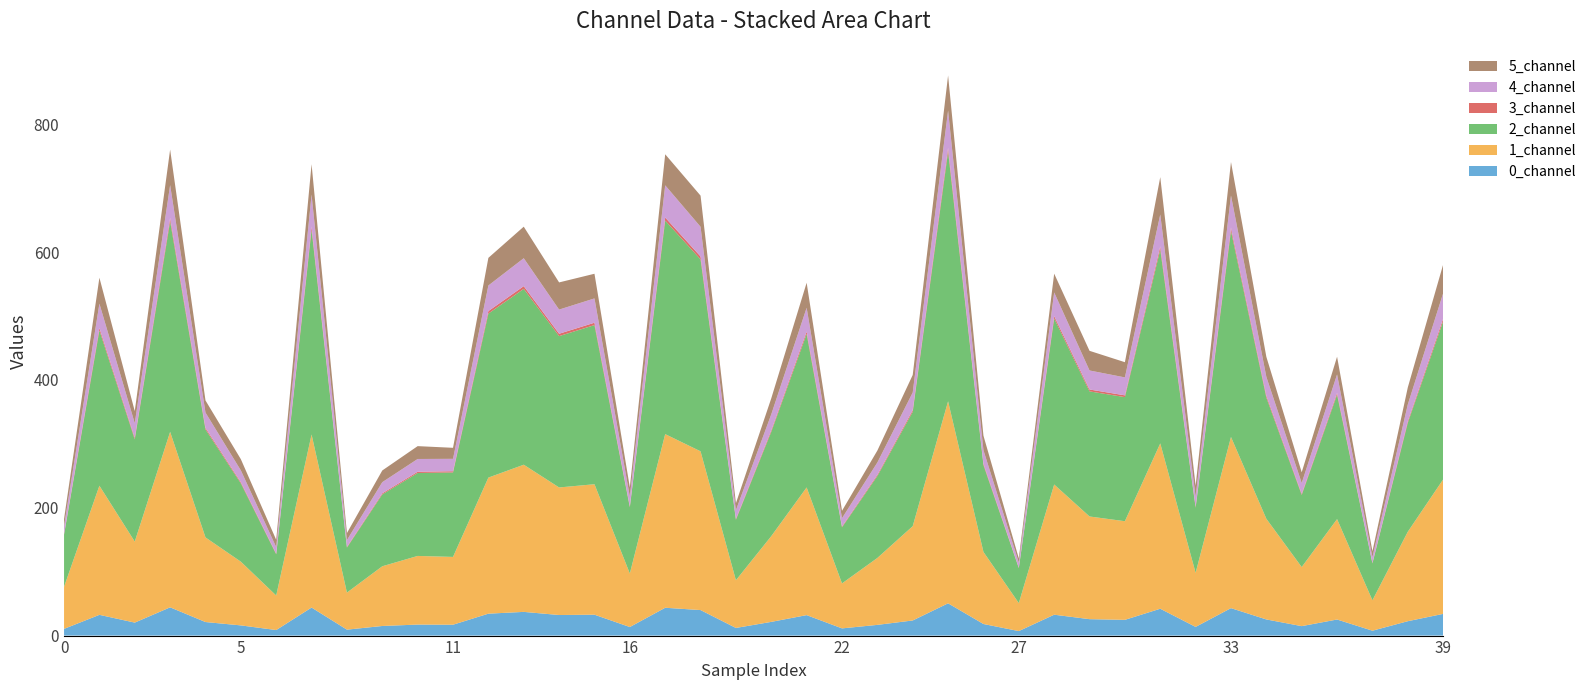

Reading right to left, list all the values displayed in this chart.

0_channel: 33.9	22.5	7.6	25.1	14.8	25.2	43.0	13.6	42.0	24.6	25.7	32.7	7.0	18.1	50.5	23.7	16.8	11.3	32.0	21.5	11.9	39.9	43.5	13.4	32.7	32.2	37.1	34.3	17.0	17.2	15.0	9.3	43.8	8.7	15.9	21.2	44.2	20.3	32.4	10.5
1_channel: 210.3	139.9	47.5	157.1	92.4	157.5	267.7	84.6	258.6	154.3	160.6	203.7	43.8	112.7	316.0	147.5	104.7	70.4	199.7	134.1	74.6	248.3	271.6	83.7	204.1	199.5	230.2	212.9	106.1	107.4	93.4	58.0	270.7	54.0	99.7	132.3	274.5	126.7	202.0	65.8
2_channel: 247.5	170.5	57.7	194.6	112.8	189.7	322.5	101.8	303.3	194.1	195.7	259.8	54.7	135.9	390.8	178.9	128.2	87.8	240.1	163.2	94.6	300.3	334.0	103.6	248.9	236.7	275.0	256.6	132.2	129.8	112.4	70.4	320.3	64.5	122.6	169.0	329.6	159.9	243.1	81.5
3_channel: 3.9	2.6	0.9	2.8	1.7	2.9	4.9	1.6	4.9	2.7	2.9	3.6	0.8	2.1	5.7	2.7	1.9	1.3	3.6	2.4	1.3	4.6	4.9	1.5	3.7	3.7	4.3	3.9	1.9	1.9	1.7	1.1	4.9	1.0	1.8	2.4	5.1	2.3	3.7	1.2
4_channel: 39.8	26.1	8.9	28.9	17.0	29.5	50.4	15.8	49.9	28.1	29.8	37.0	7.9	21.2	58.4	27.5	19.3	12.9	37.3	24.9	13.6	46.4	50.3	15.3	38.0	37.8	43.7	40.0	19.4	20.0	17.4	10.7	50.2	10.2	18.4	23.9	51.4	23.0	38.0	12.2
5_channel: 44.9	26.6	9.2	27.7	16.8	31.3	52.3	17.0	58.5	23.8	30.7	29.4	6.6	22.7	54.9	27.4	18.7	11.6	39.1	25.0	10.9	48.7	48.6	14.3	38.6	42.5	49.3	43.2	17.2	20.1	18.3	11.0	47.4	11.4	17.5	19.0	55.5	18.9	40.6	11.3